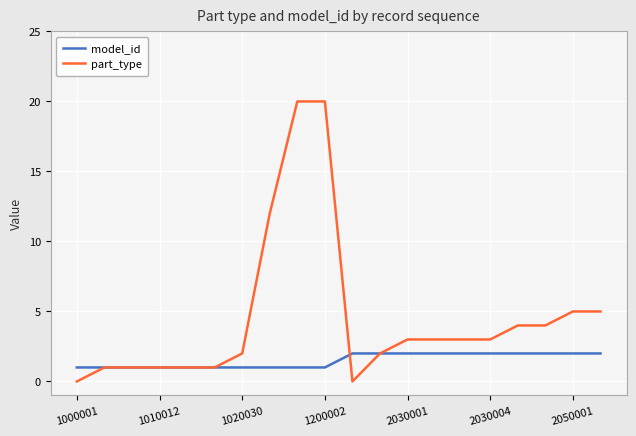

What is the value of the model_id point at the 10th from the left?

1